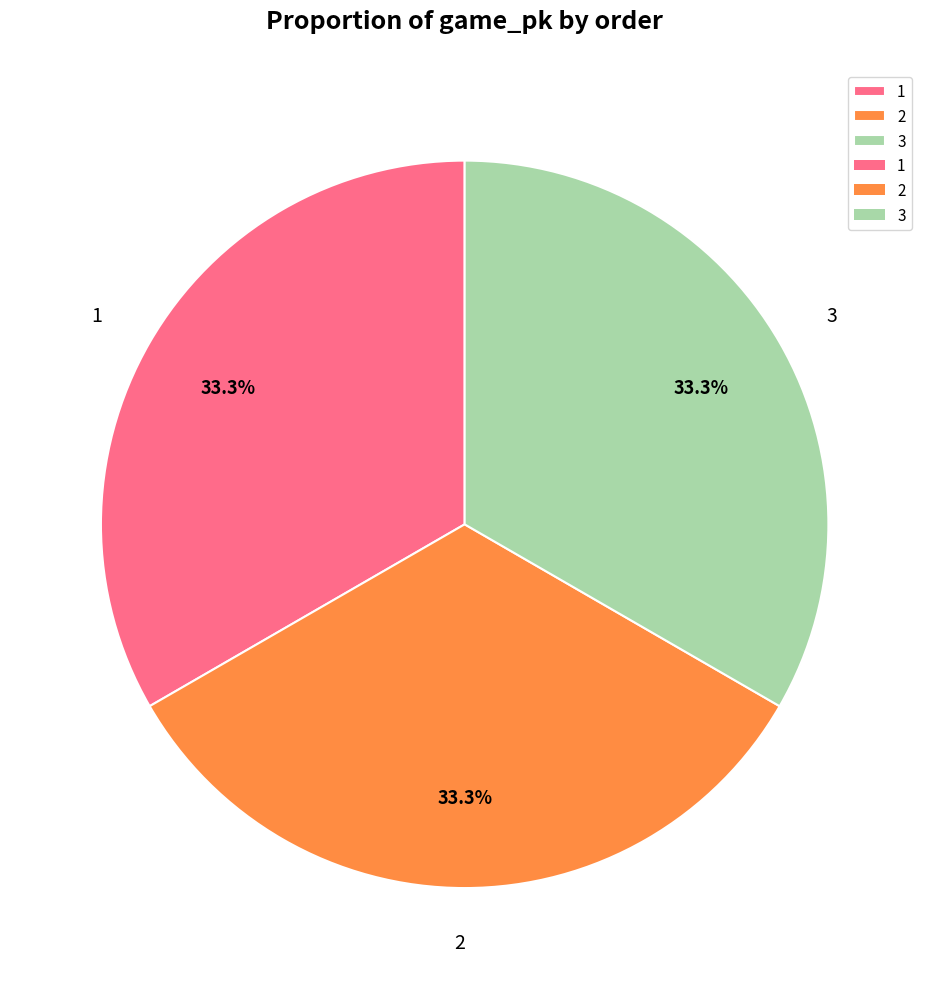

To the nearest percent, what is the average slice percentage?

33%